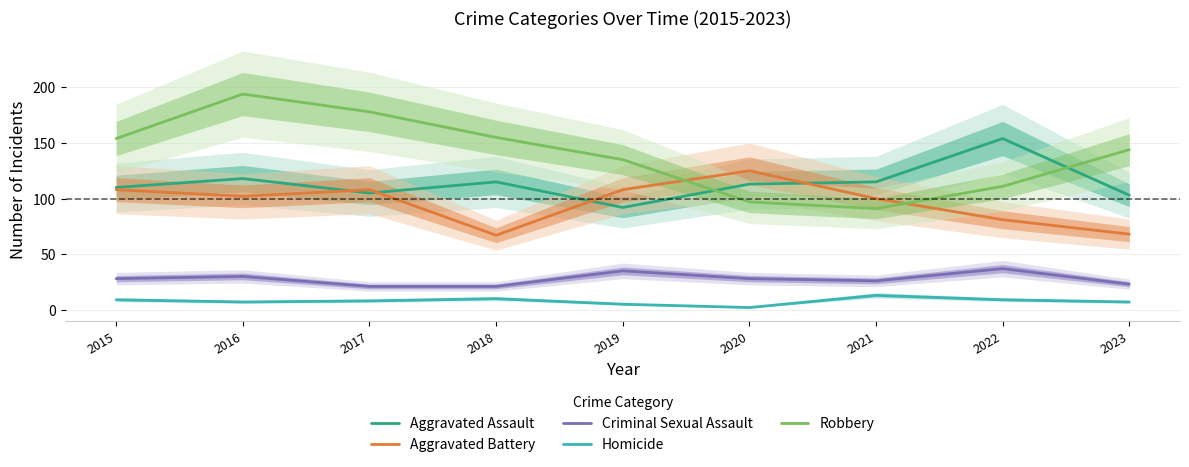

Between 2015 and 2017, which series saw the biggest shift?

Robbery